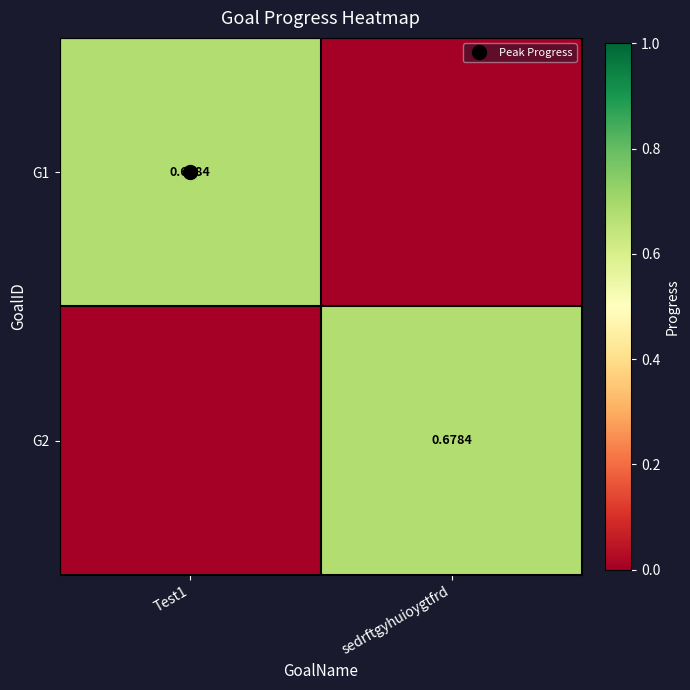

At which label does G2 reach its minimum?

Test1